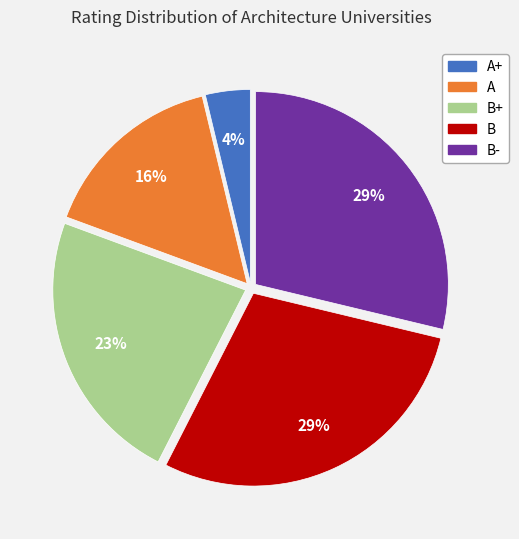

Does any single category account for the majority?

No